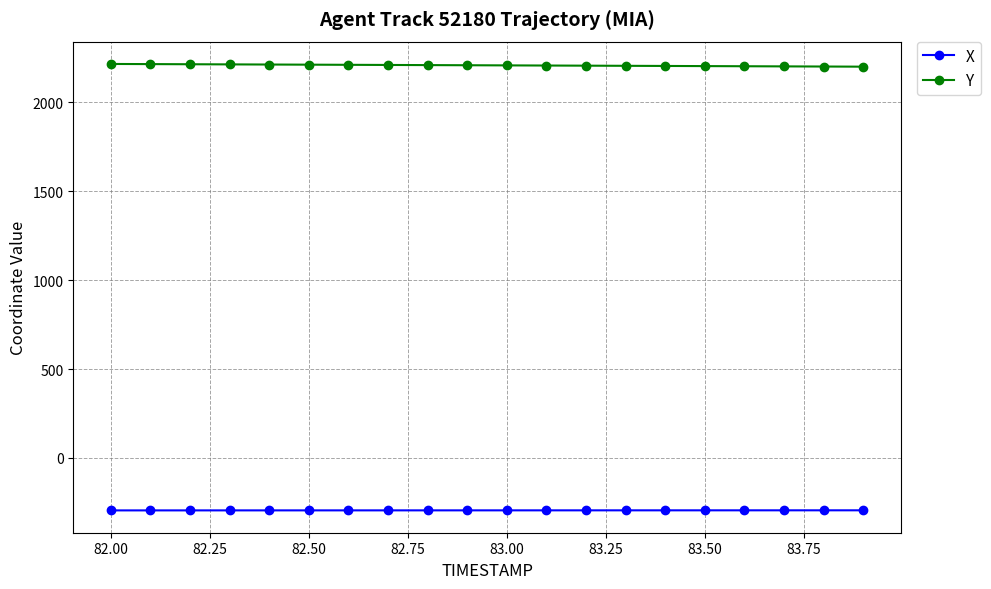

How many values in the Y series are below 2207?

10